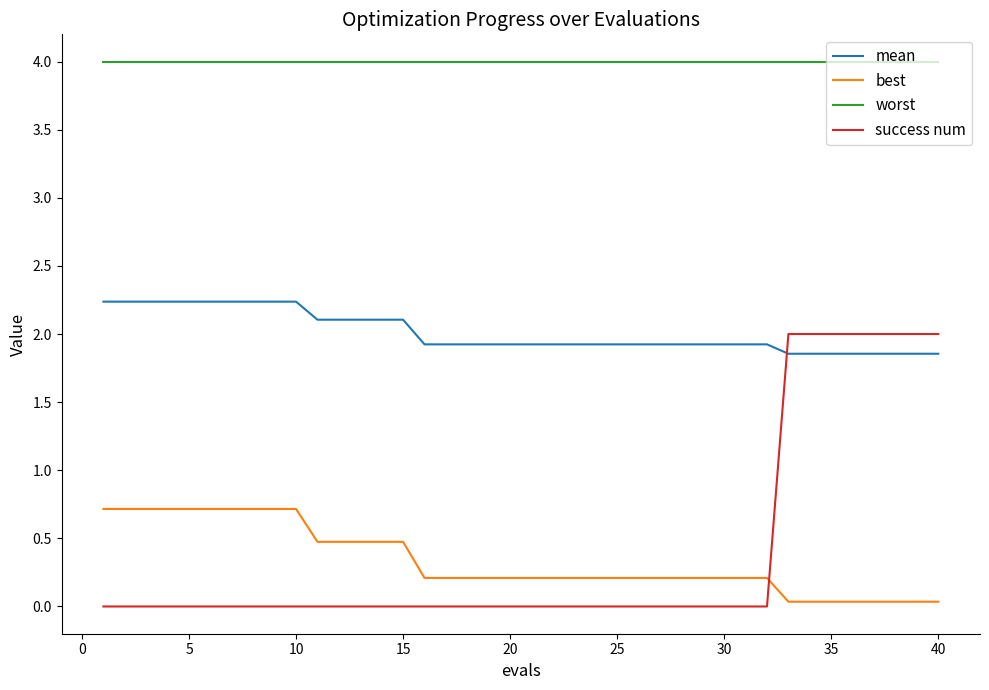

What is the greatest value displayed?

4.0